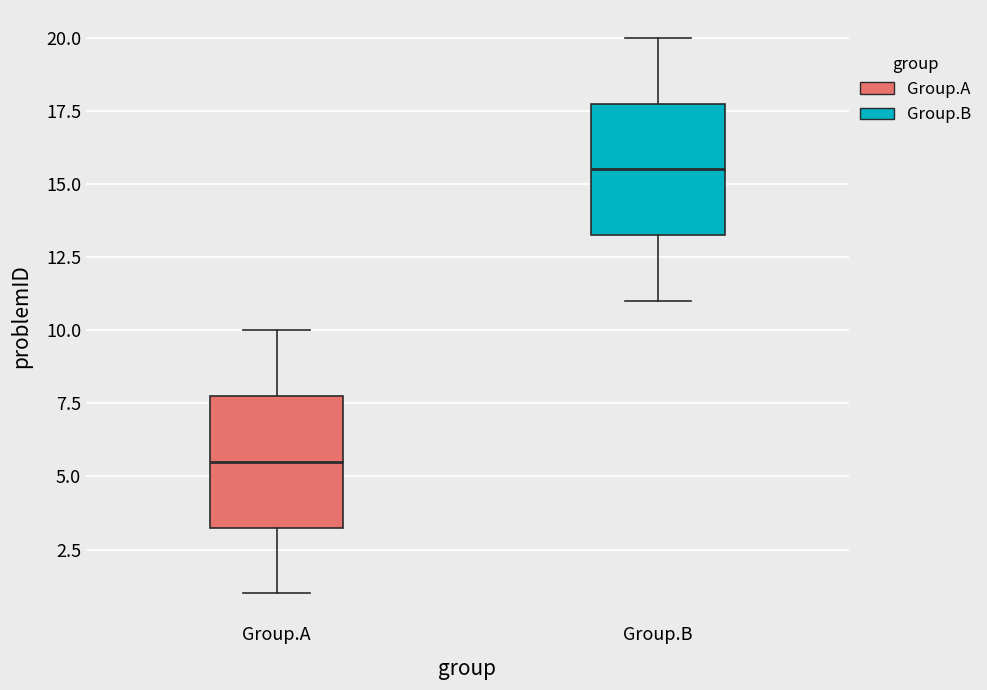

Reading left to right, read every box against the y-axis: the position of its median line, the range the box covers, and the ends of its whiskers. The values are not printed on the chart, so give them approximately, as read against the axis.

Group.A: median 5.5, box 3.5 to 8.0, whiskers 1.0 to 10.0
Group.B: median 15.5, box 13.5 to 18.0, whiskers 11.0 to 20.0